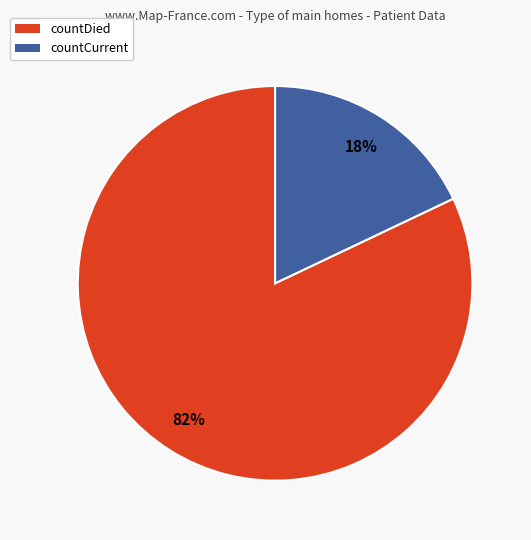

Is the sum of countDied and countCurrent greater than half?

Yes